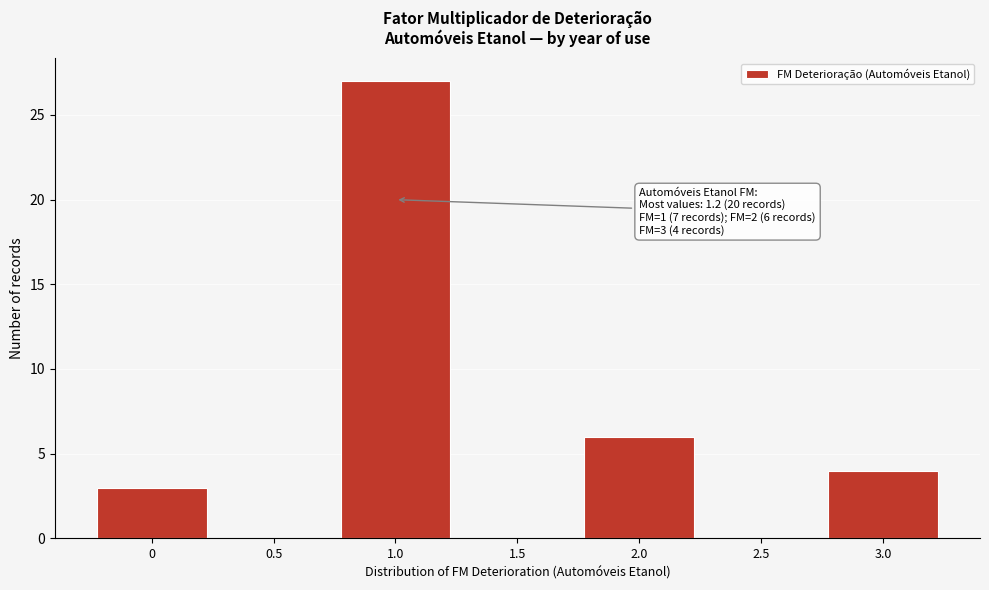

Over which range of the x-axis is the bar tallest?

0.75 to 1.25